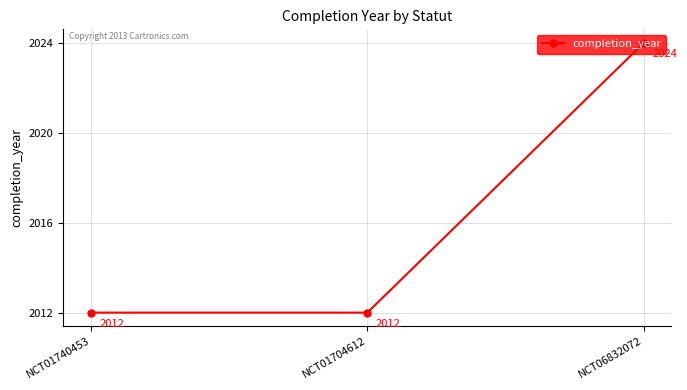

What is the average value?

2016